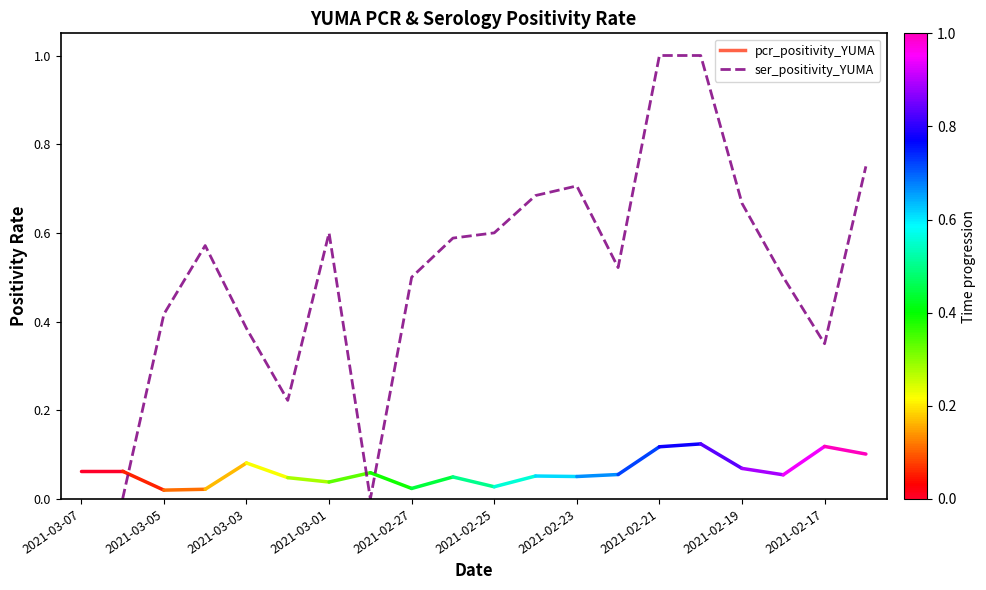

What is the difference between the maximum and minimum values?

1.0